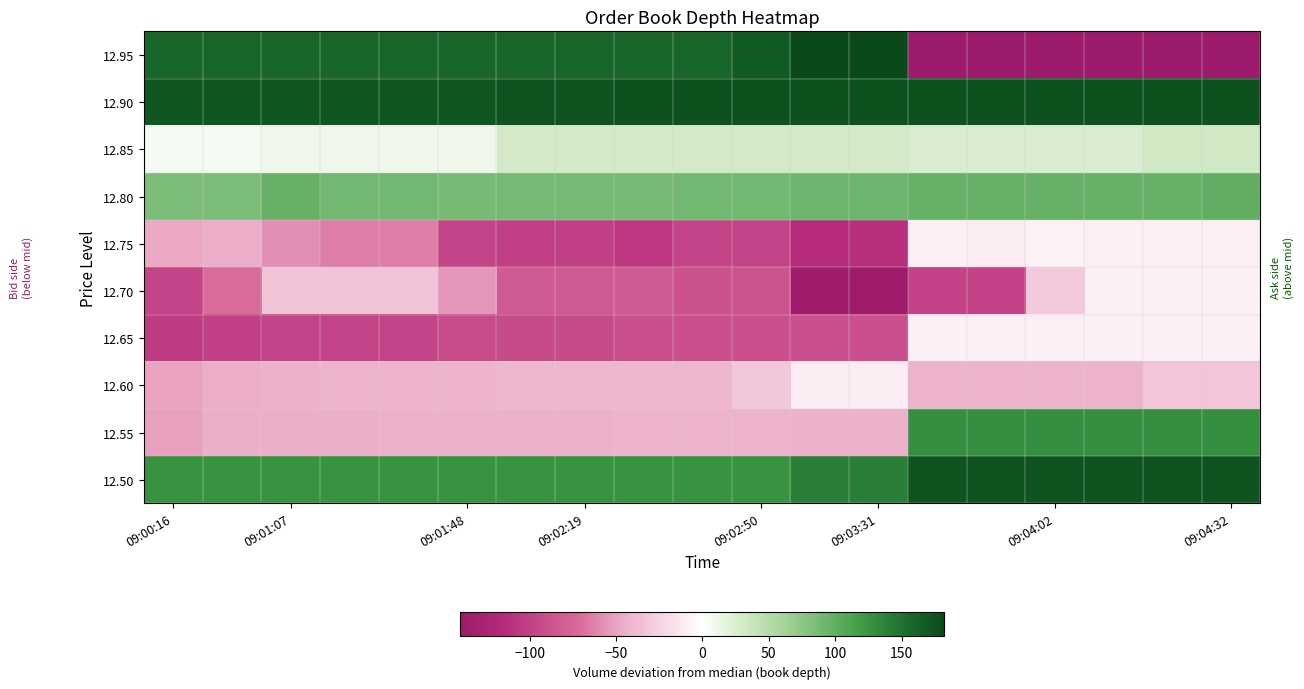

Rank the series by their maximum value, from highest to lowest.

12.95, 12.90, 12.50, 12.55, 12.80, 12.85, 12.75, 12.70, 12.65, 12.60